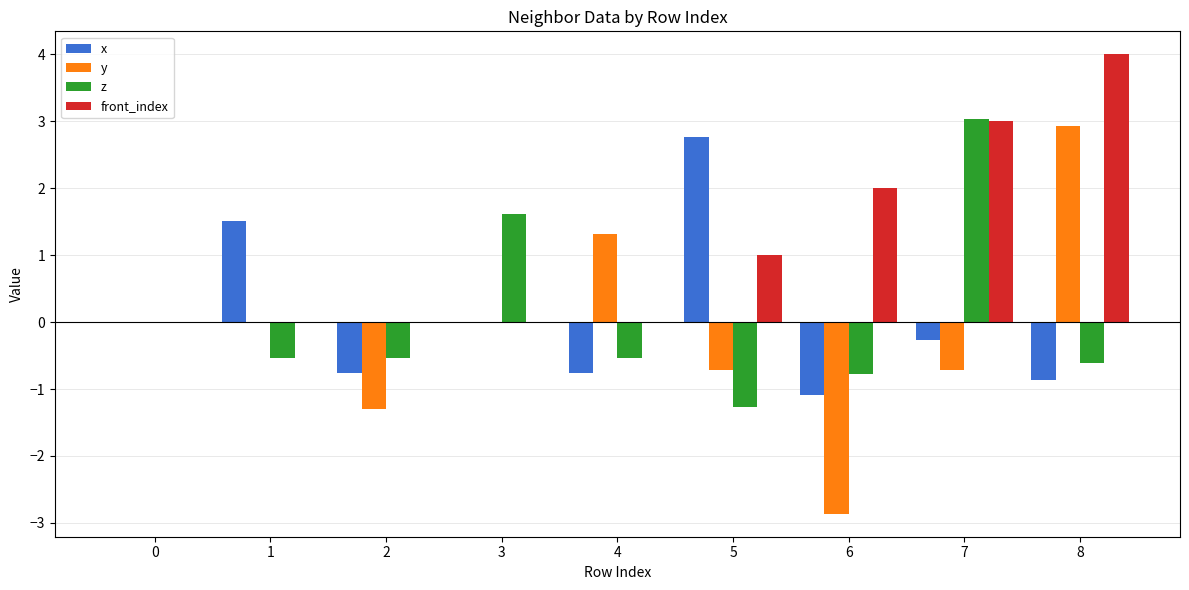

Read the z value at 5.

-1.3